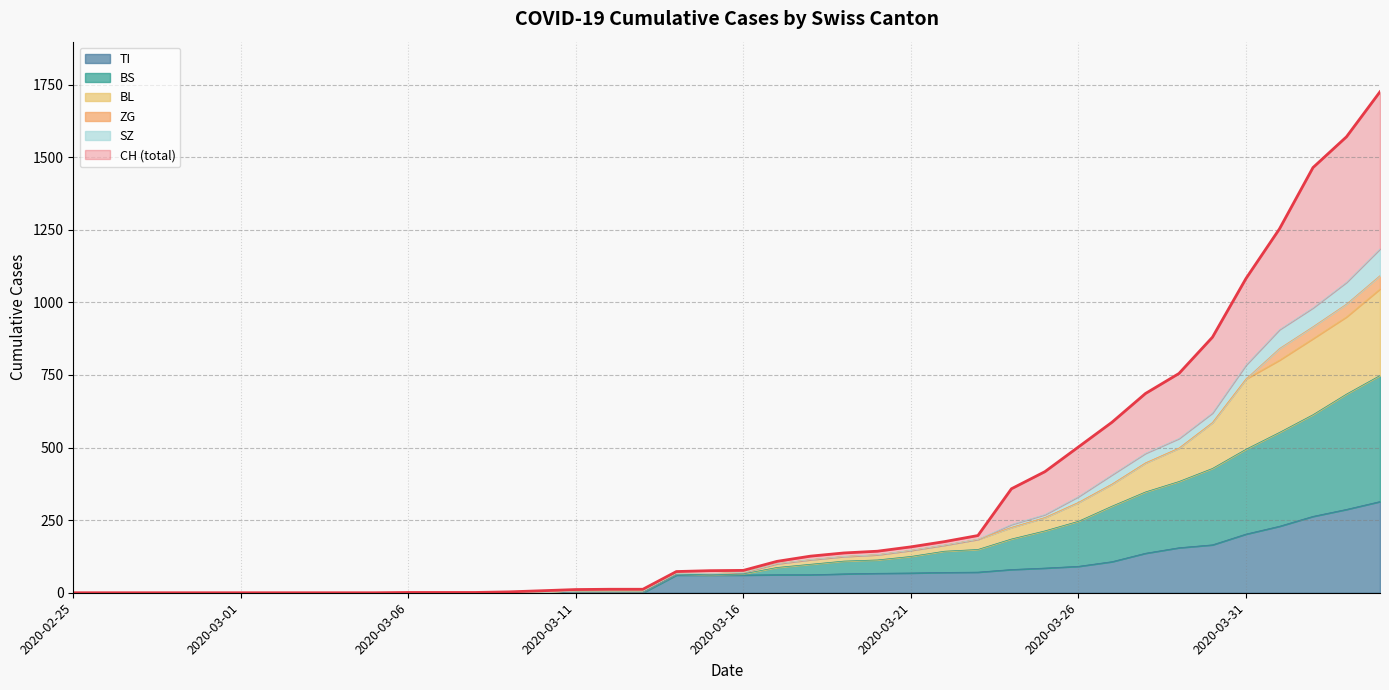

What value does the CH series have at 2020-03-20?

143